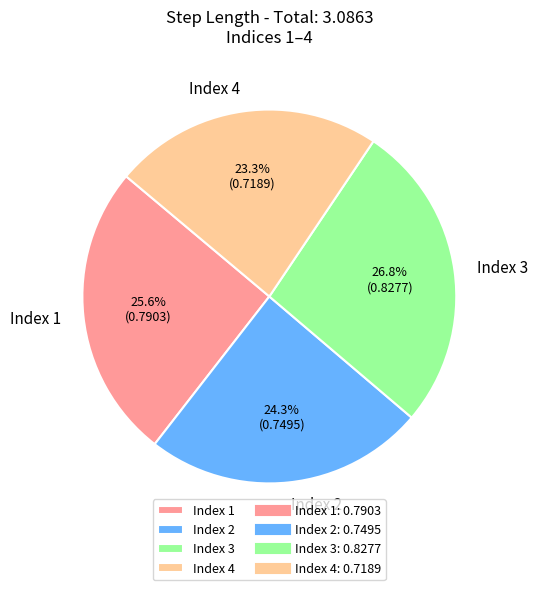

To the nearest percent, what is the average slice percentage?

25%